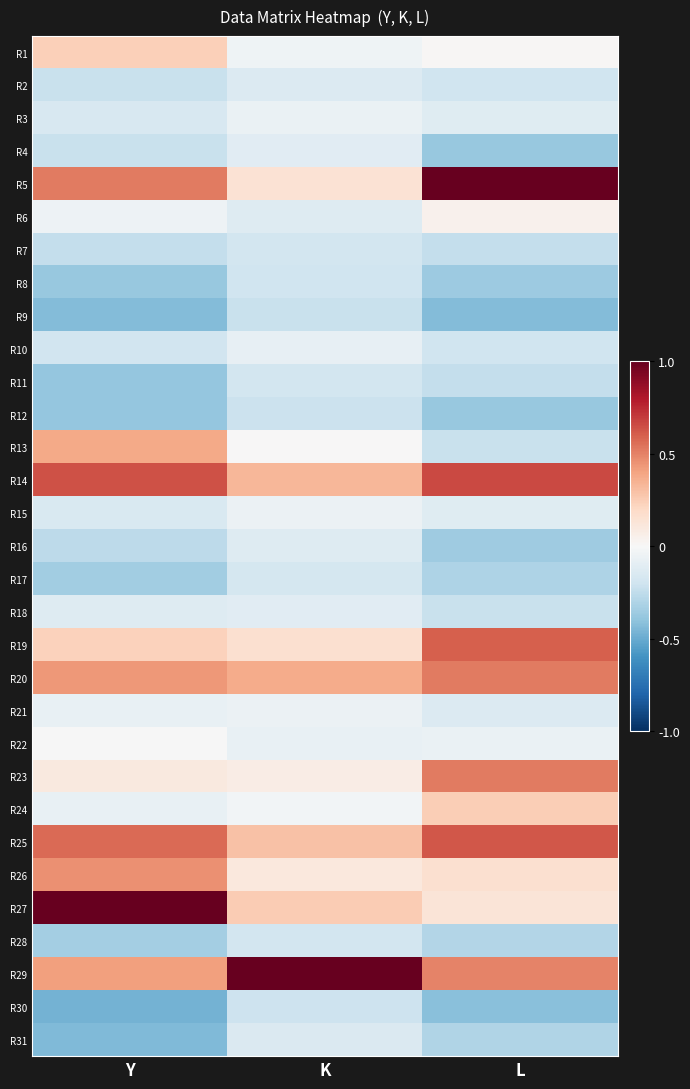

At how many categories does at least one series exceed 0?

3